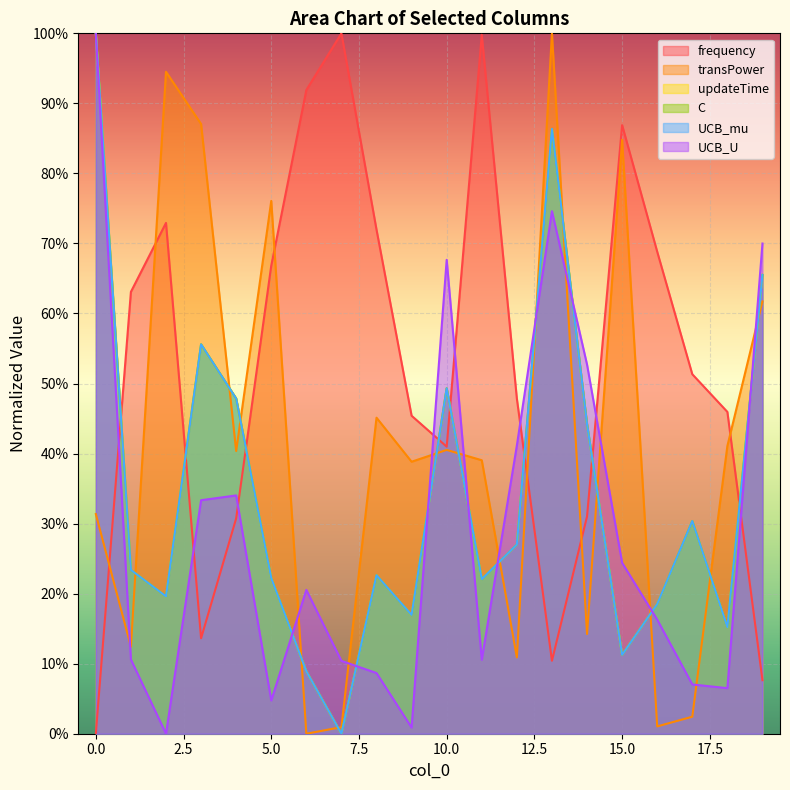

Between 15 and 18, which series saw the biggest shift?

transPower